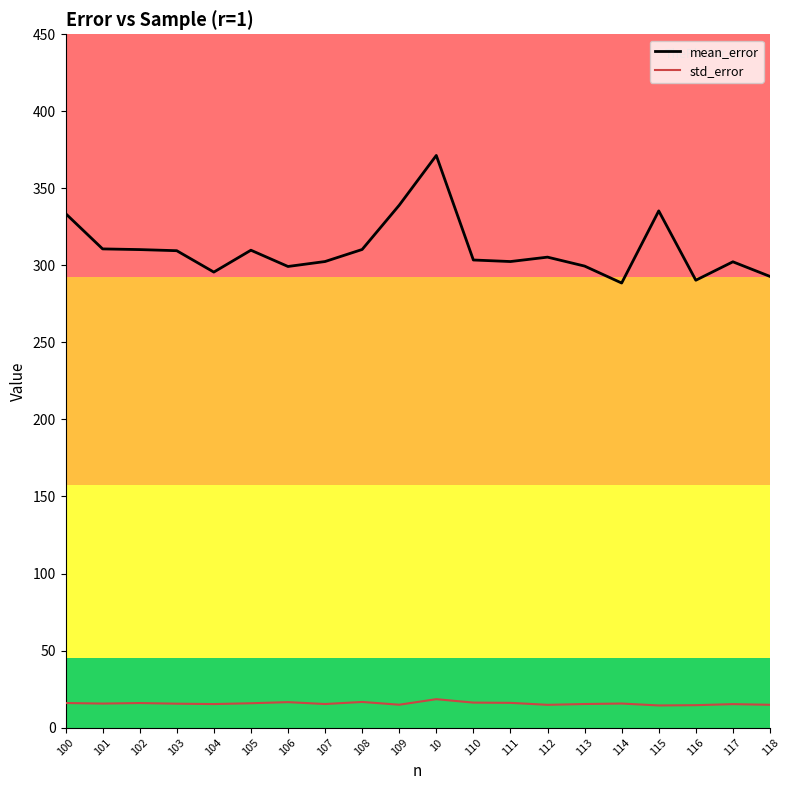

What position from the left is 116?

18